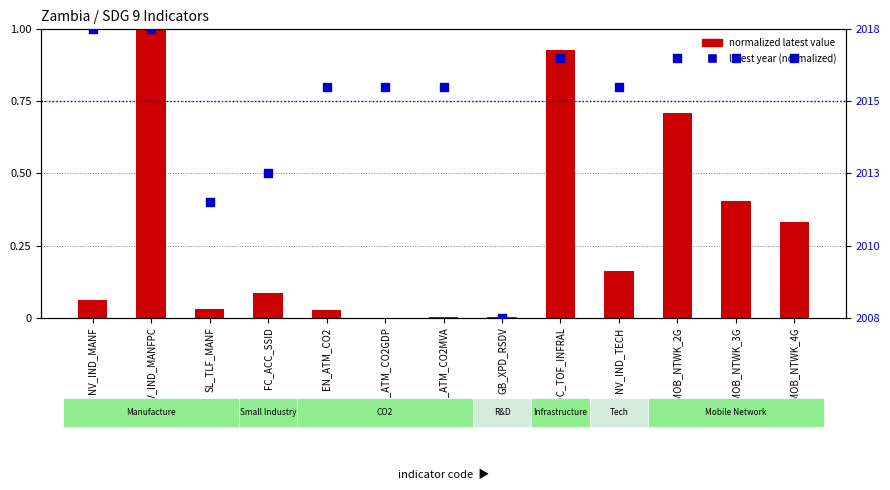

At which category is the sum across all series the highest?

NV_IND_MANFPC